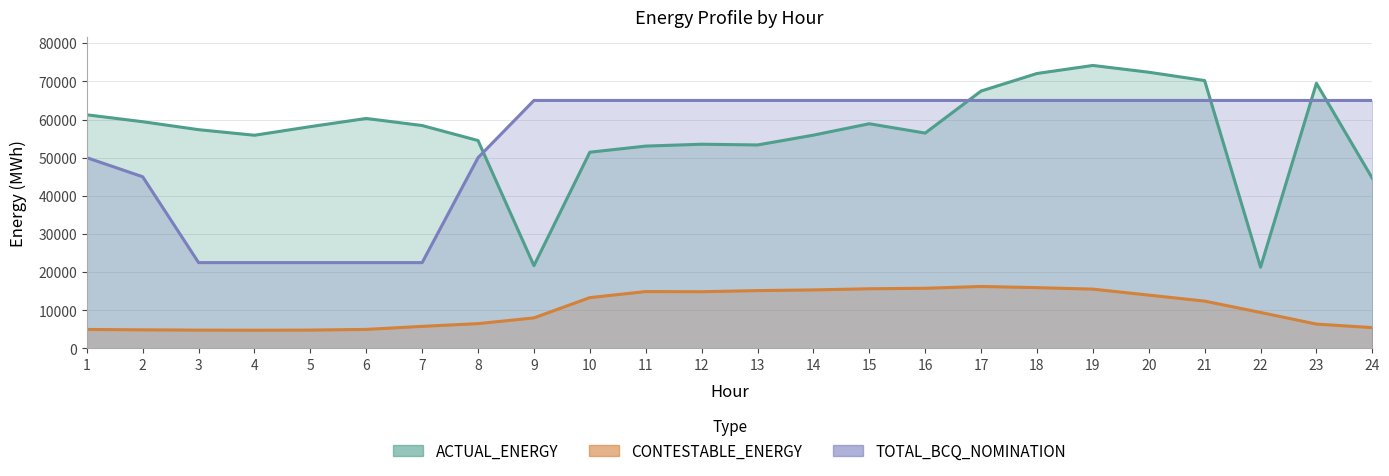

Rank the categories by ACTUAL_ENERGY value from lowest to highest.

22, 9, 24, 10, 11, 13, 12, 8, 4, 14, 16, 3, 5, 7, 15, 2, 6, 1, 17, 23, 21, 18, 20, 19